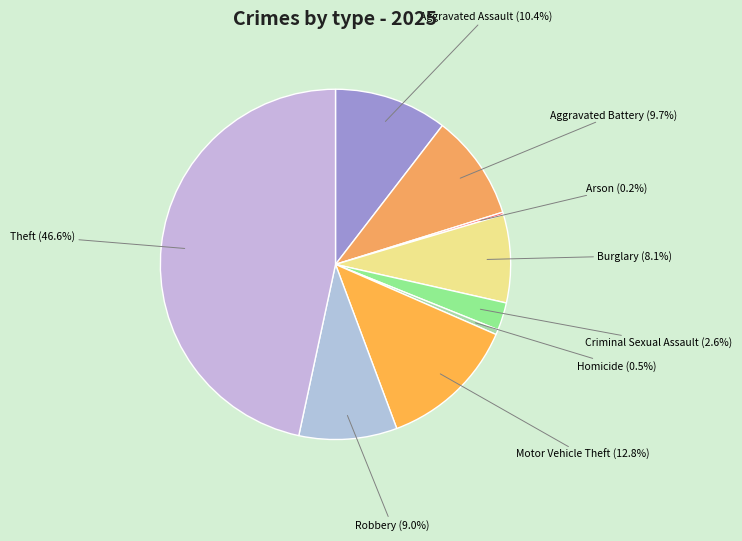

True or false: Aggravated Assault accounts for 10% of the total.

True